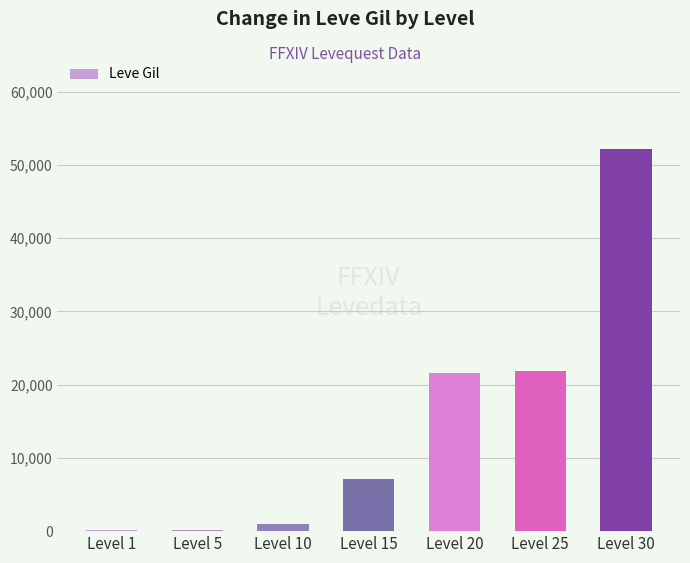

At which label is the value closest to 26190?

Level 25